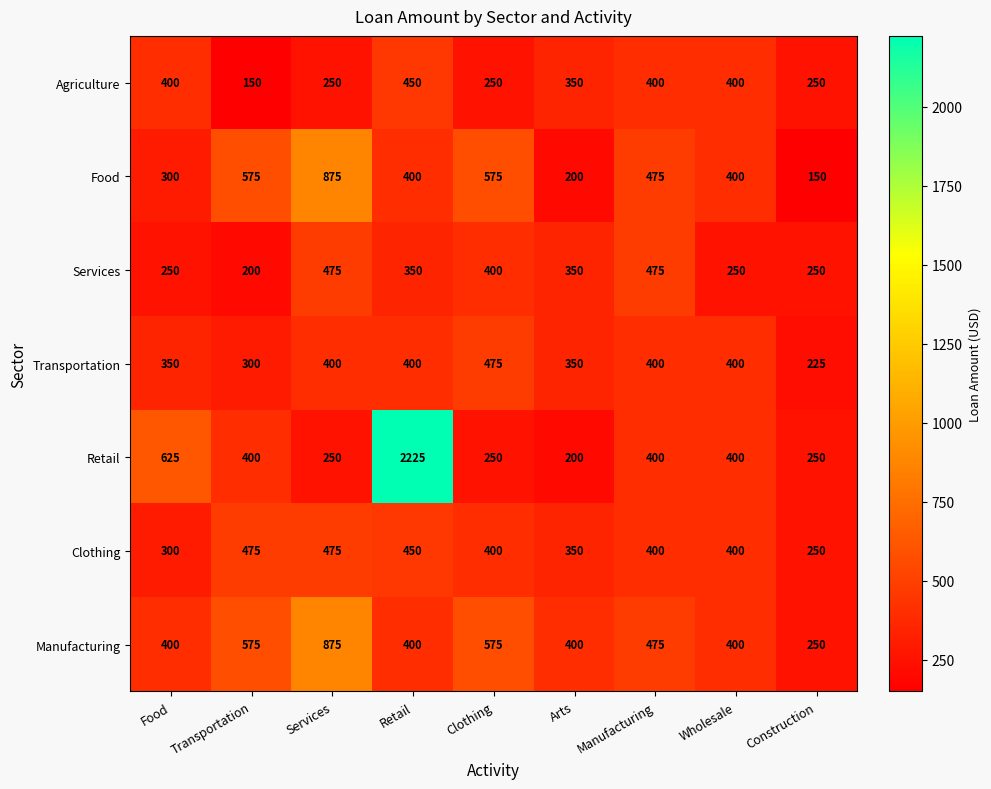

What is the minimum value for Clothing?

250